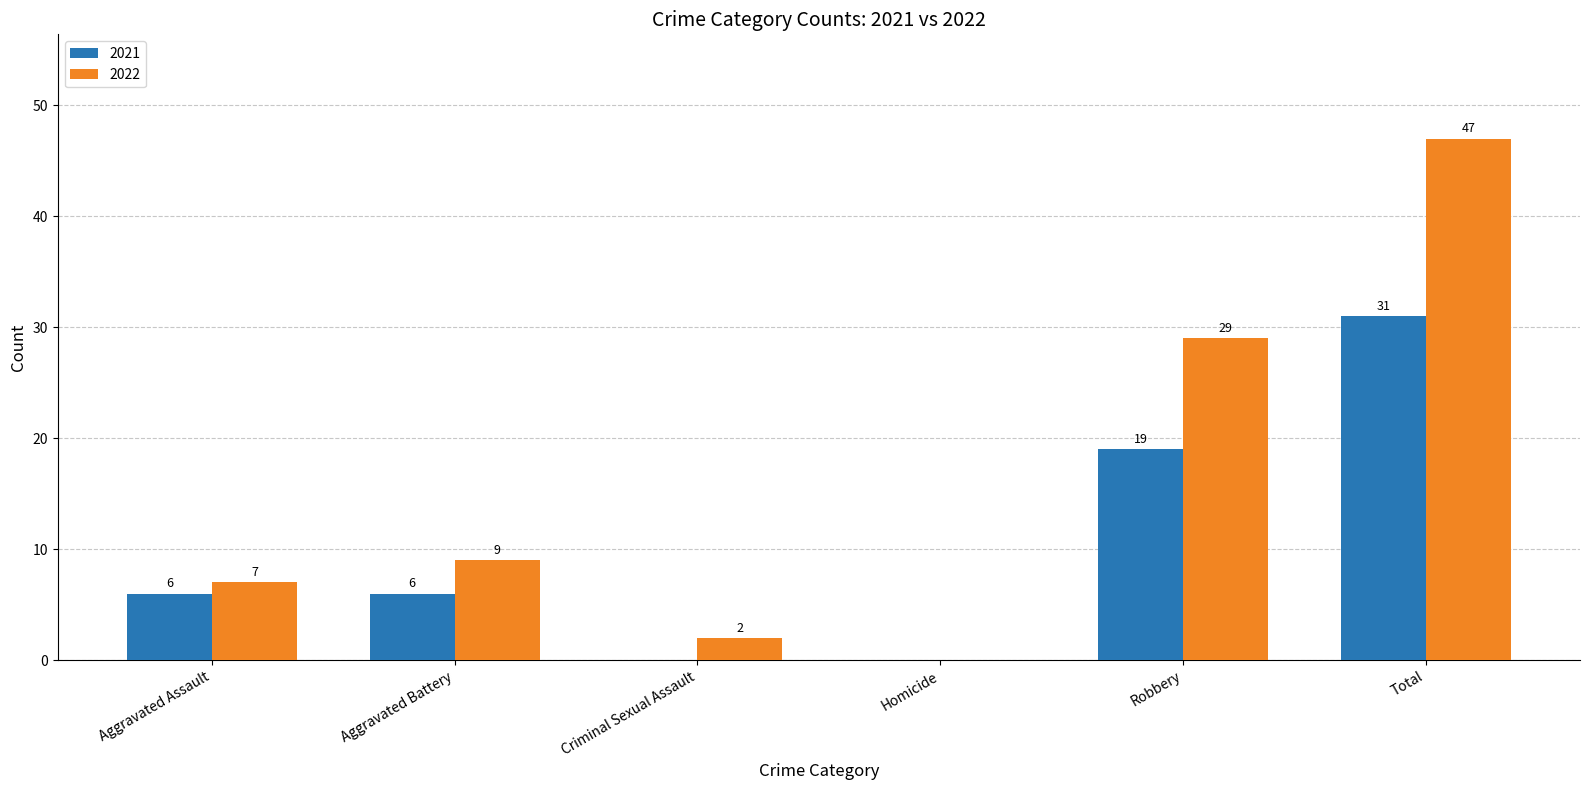

What are all the series names shown in the legend?

2021, 2022